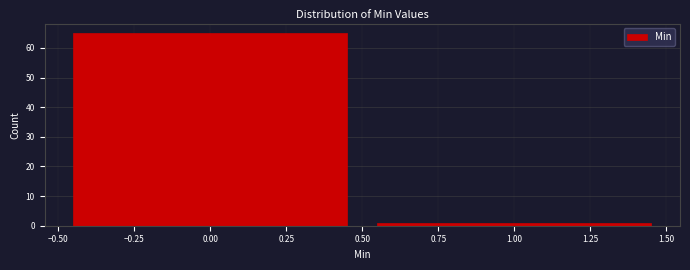

Reading left to right, list every bar in this chart as the range it spans on the x-axis followed by its height. The values are not printed on the chart, so give them approximately, as read against the axis.

-0.50 to 0.50: 65
0.50 to 1.50: 1